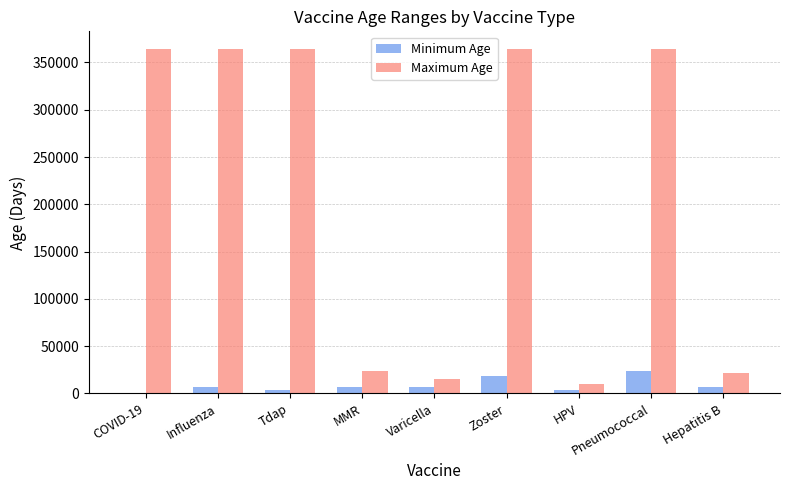

Which series has the largest total across all categories?

Maximum Age